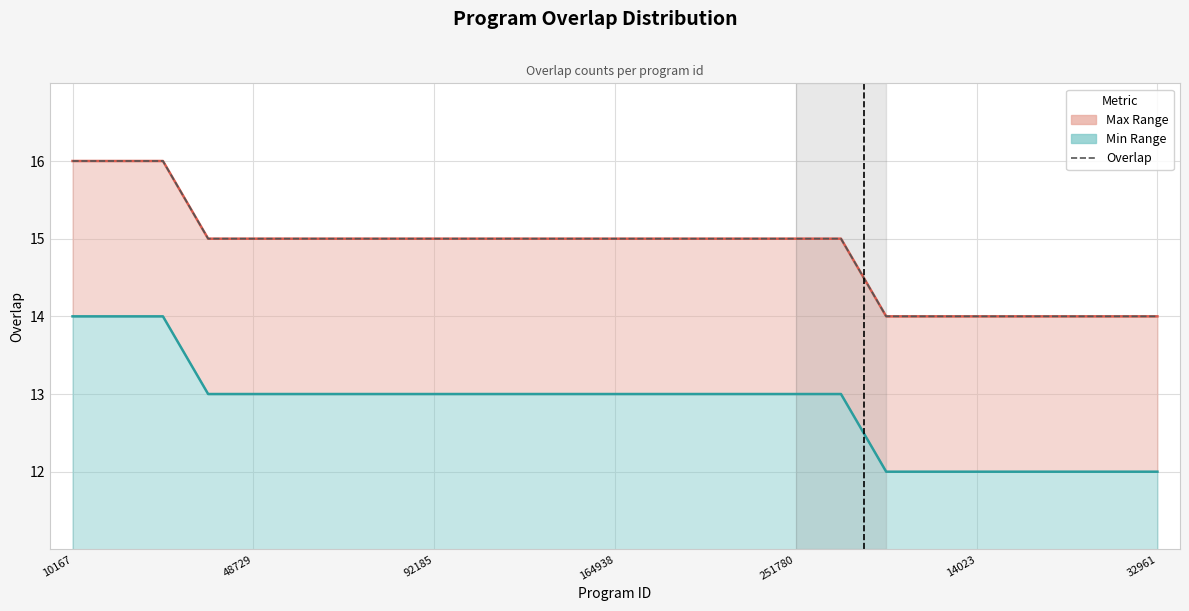

True or false: Max Range Line and Min Range Line cross at least once.

False